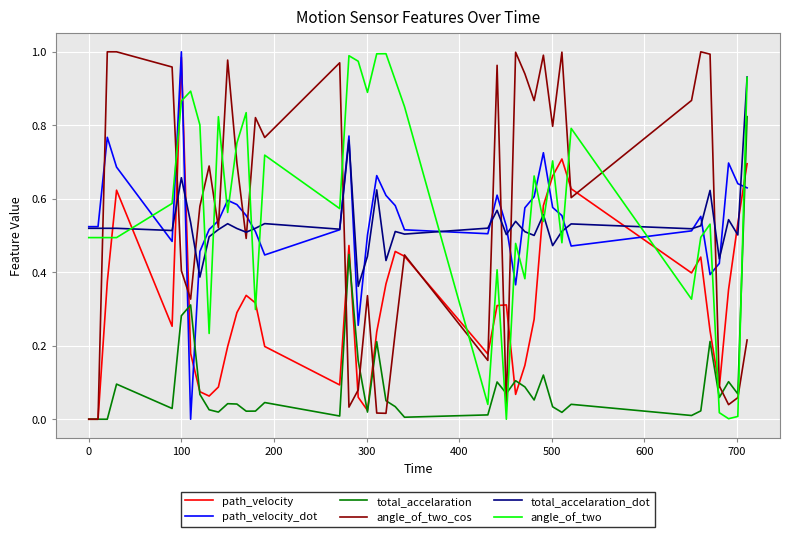

True or false: total_accelaration_dot and total_accelaration cross at least once.

False